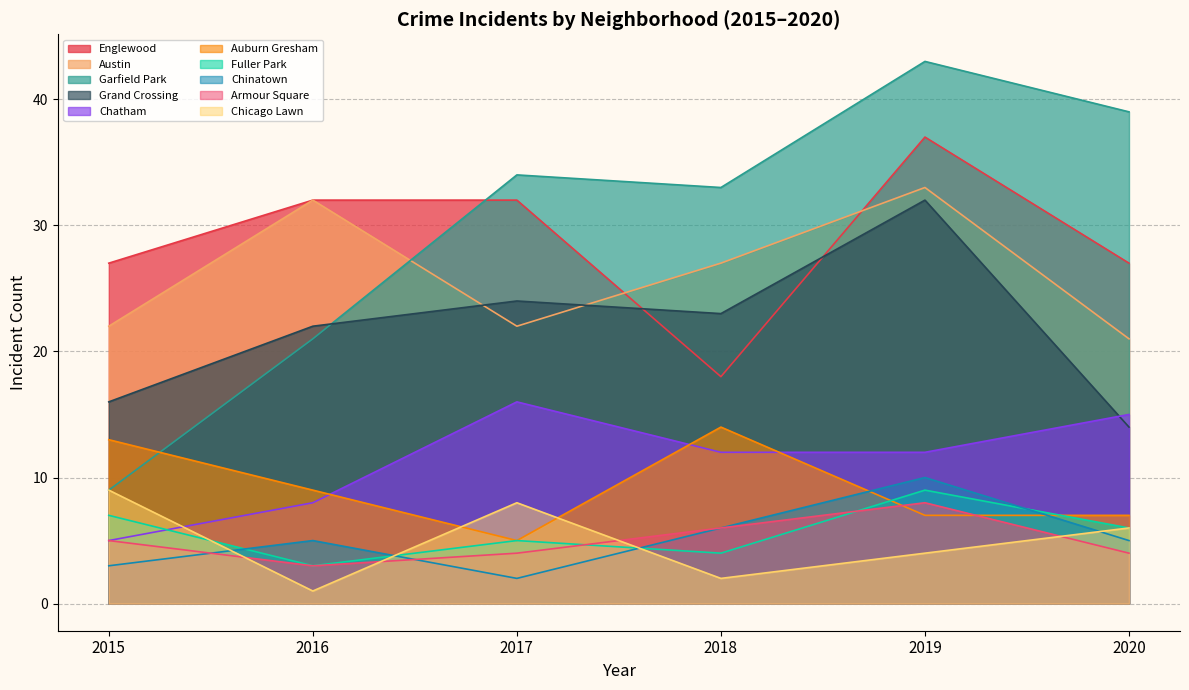

Is the value of Armour Square at 2018 greater than the value of Chicago Lawn at 2018?

Yes